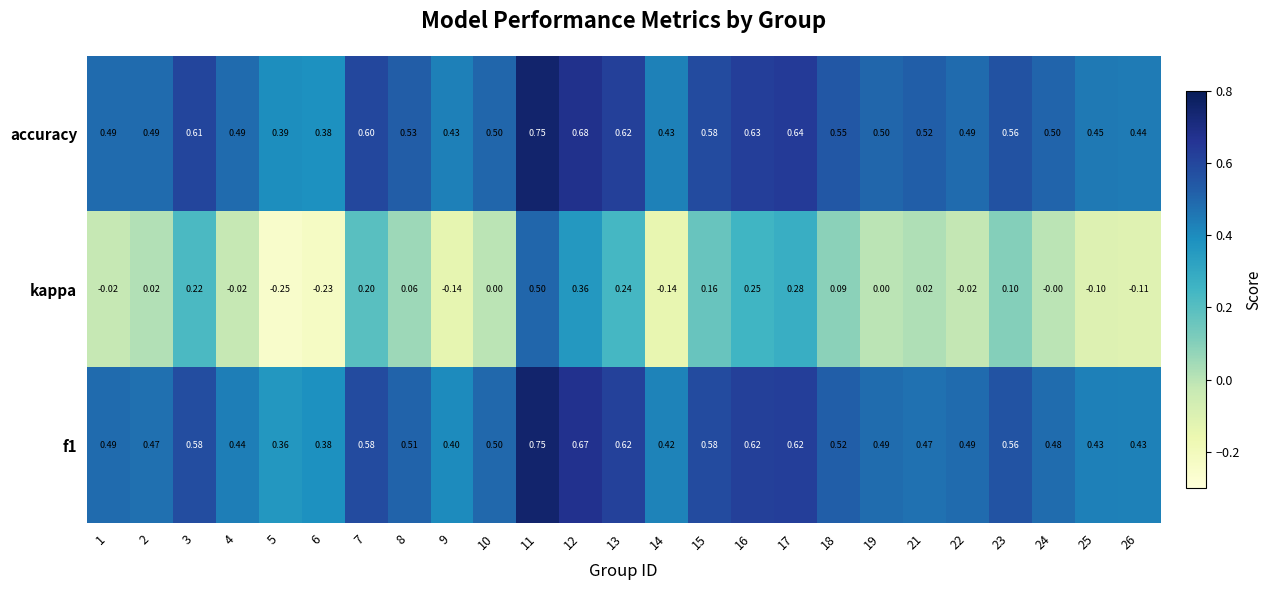

At which category does the chart reach its peak across all series?

11